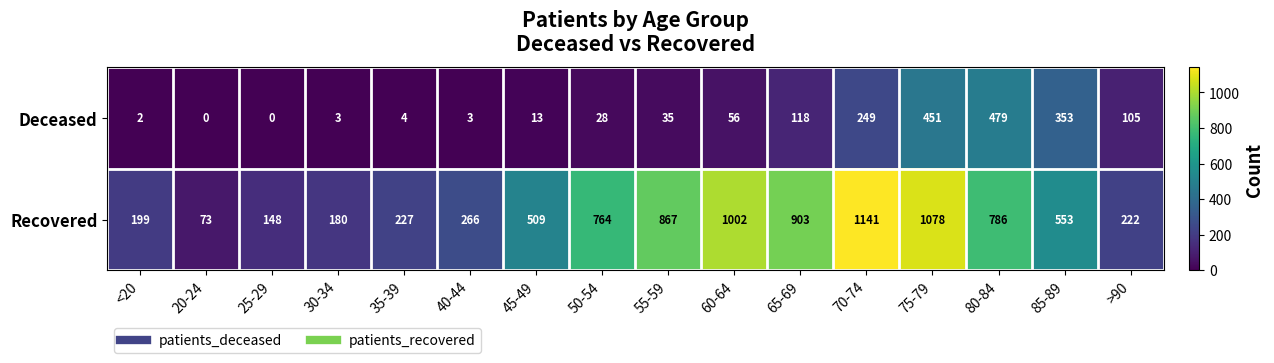

Rank the series by their maximum value, from highest to lowest.

Recovered, Deceased